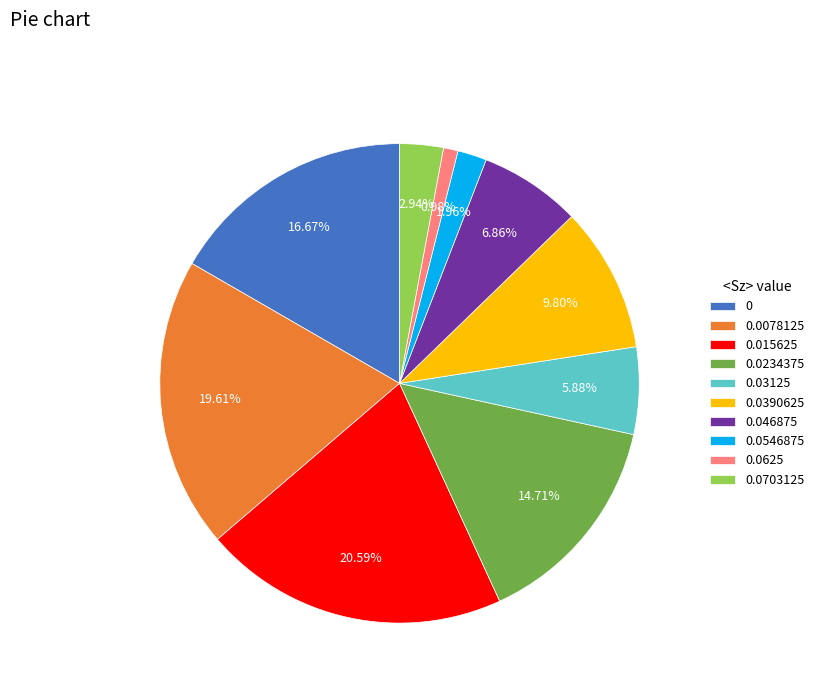

Is the sum of 0.0234375 and 0.046875 greater than half?

No